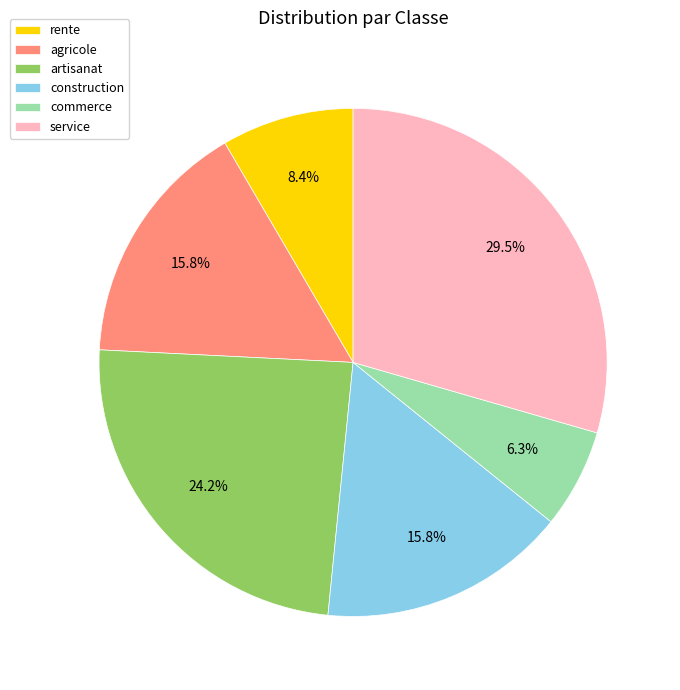

What is the smallest slice in the pie chart?

commerce